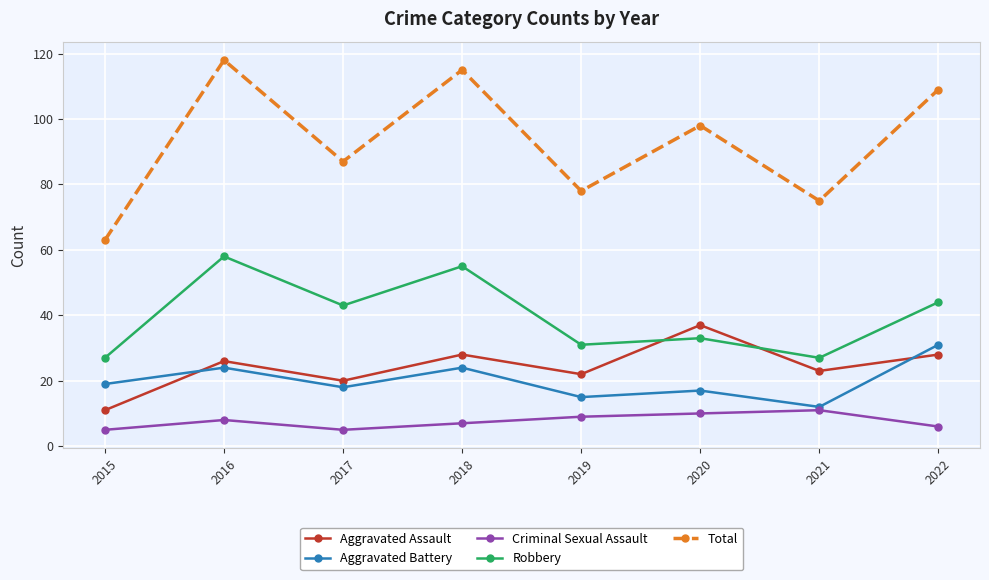

What is the minimum value for Criminal Sexual Assault?

5